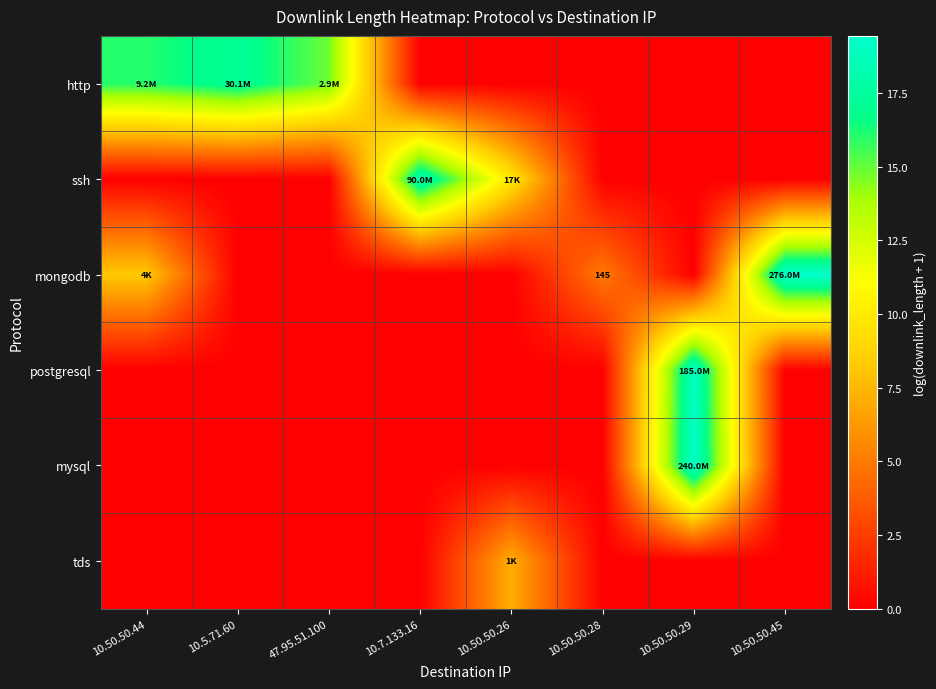

True or false: mongodb has a value of 5.0 at 10.50.50.28.

True